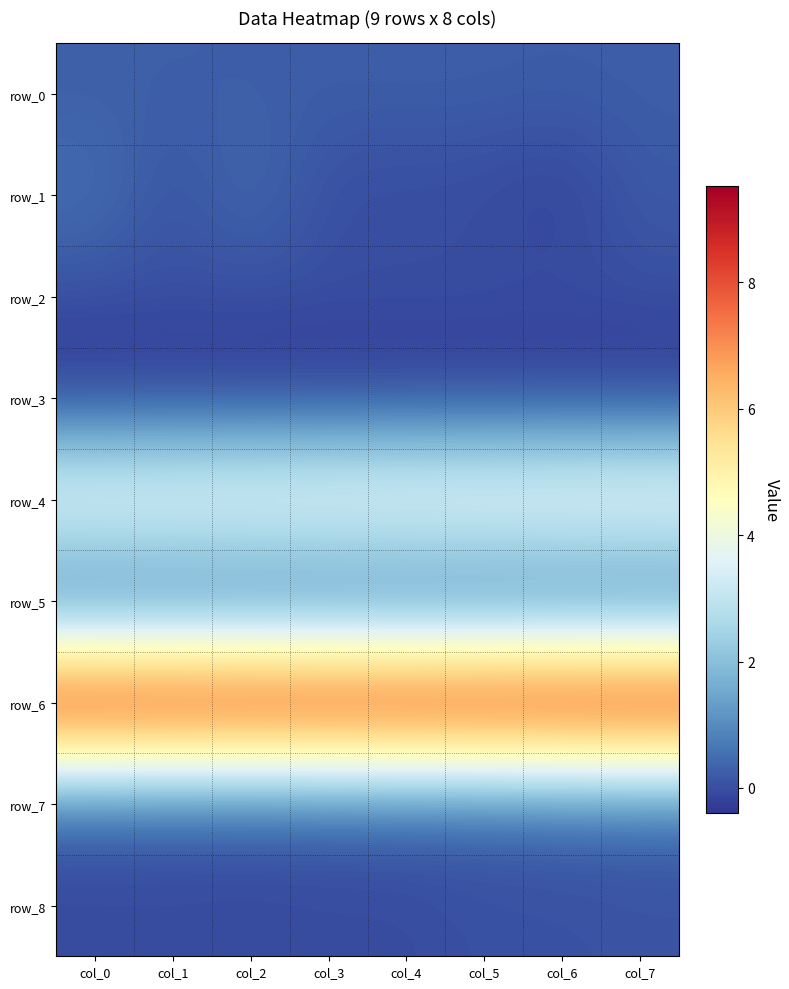

What value does the row_7 series have at col_4?

0.2